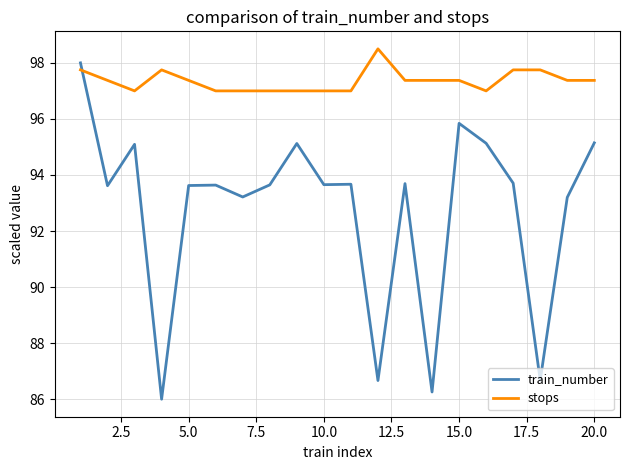

List the series in order of their overall mean, lowest first.

train_number, stops